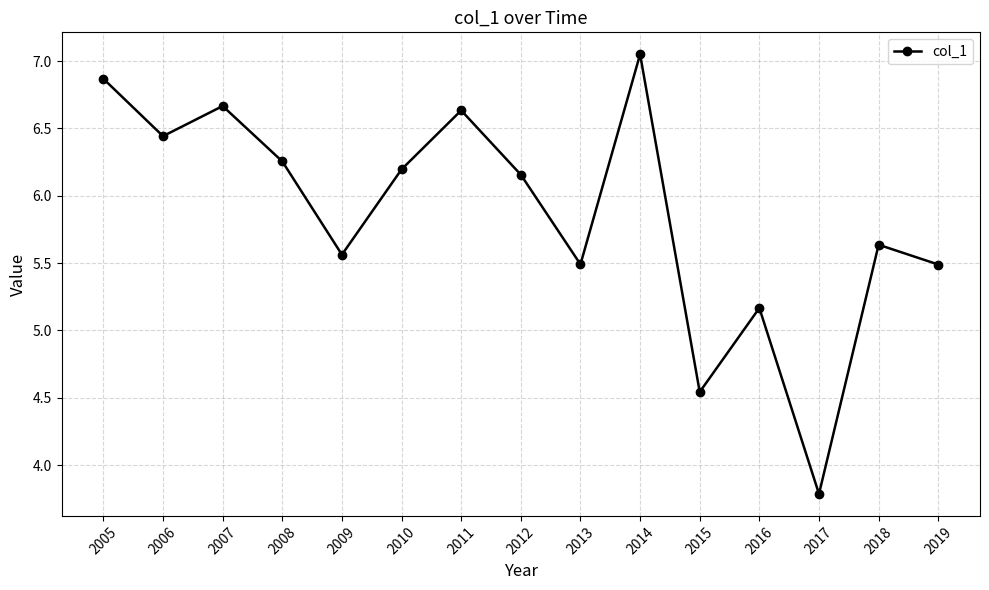

True or false: the data has more than 1 interior local peaks.

True